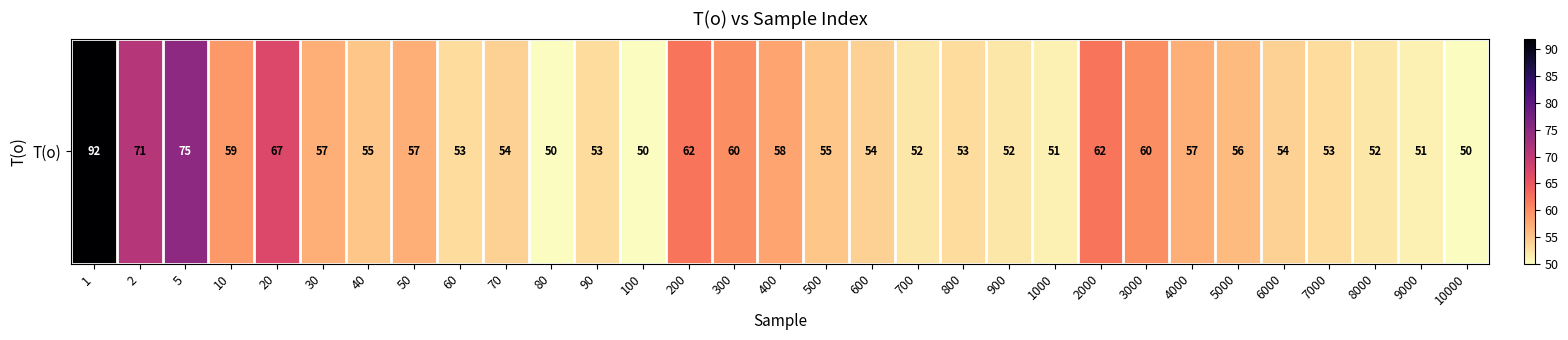

What is the change in value from 600 to 7000?

-1